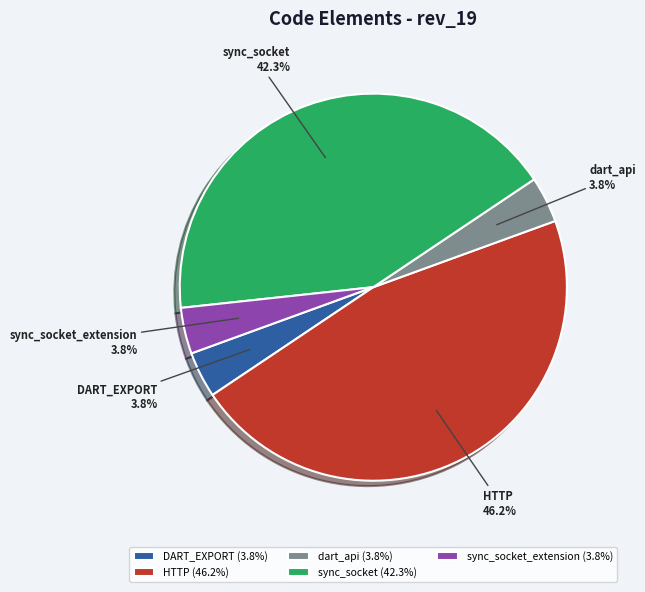

True or false: sync_socket accounts for 42% of the total.

True